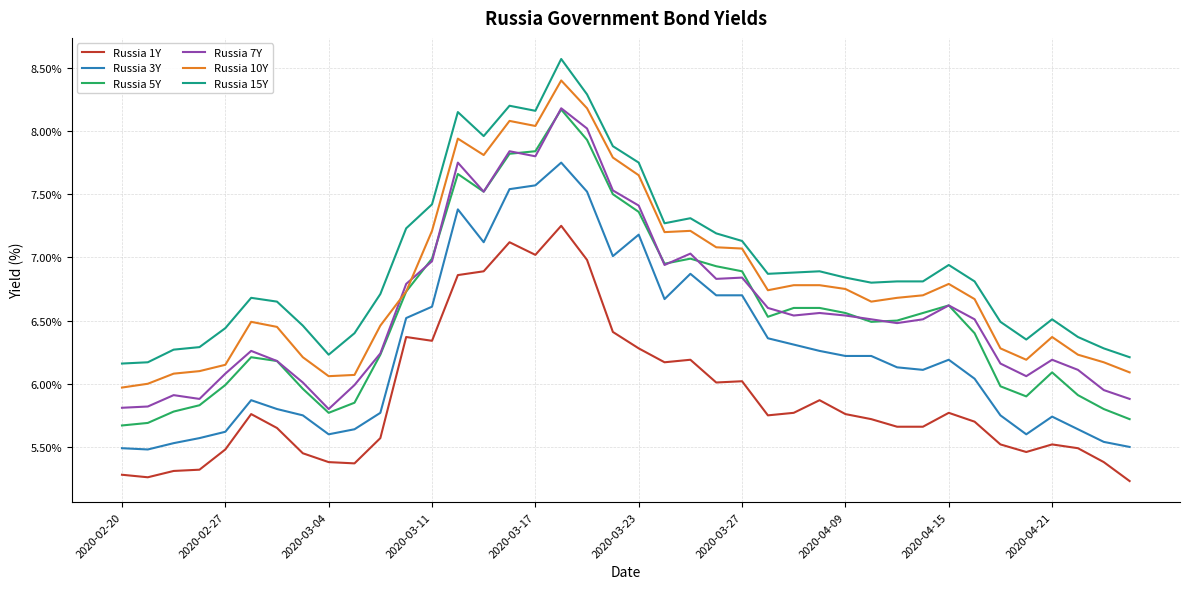

What is the smallest value displayed?

5.2